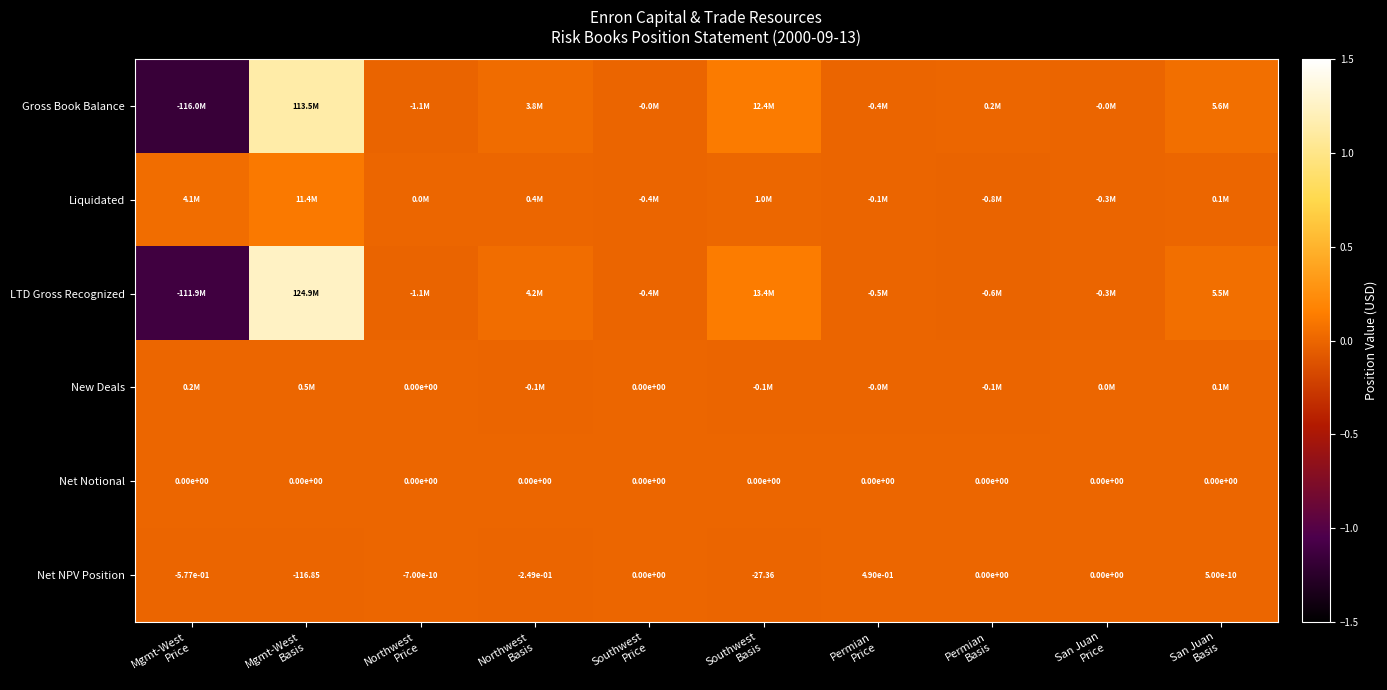

Is it true that Net NPV Position equals -68.7 at Southwest Price?

False